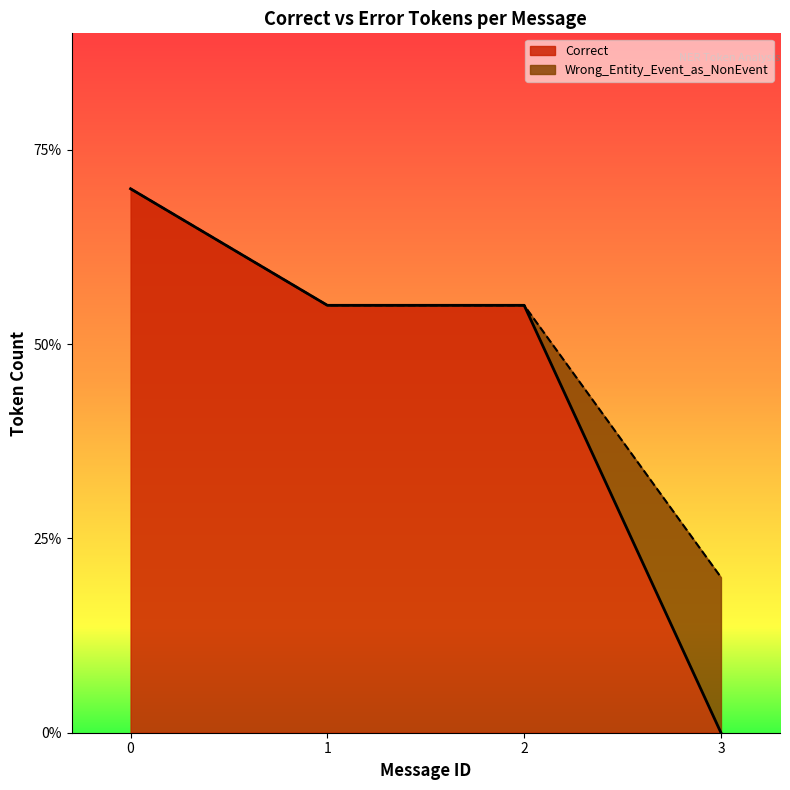

Count the number of data series in this chart.

2